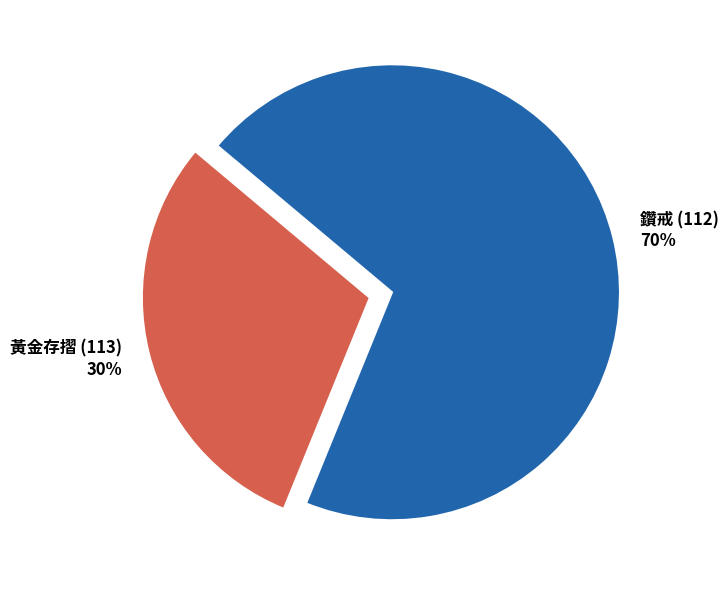

Does any single category account for the majority?

Yes